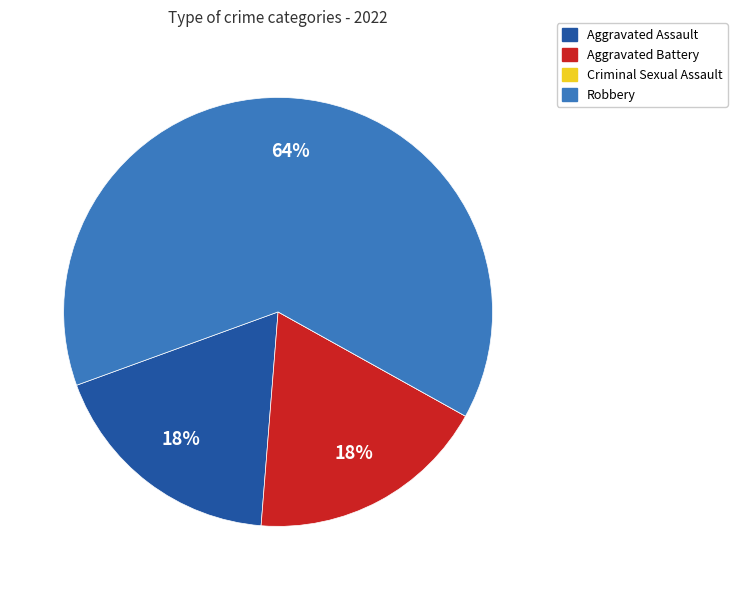

To the nearest percent, what is the average slice percentage?

25%